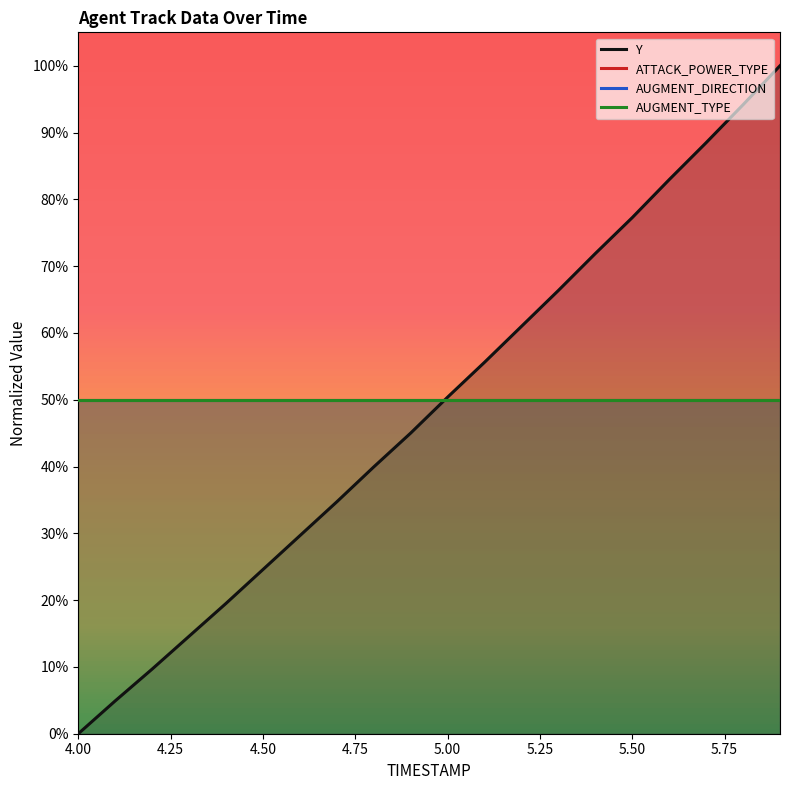

Which series changed the most between 5.00 and 5.50?

Y